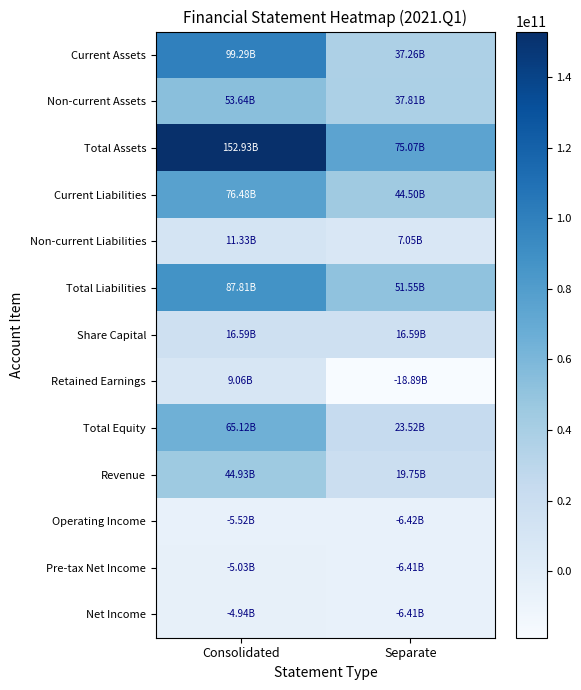

Reading right to left, what are all the values shown in this chart?

Current Assets: Separate=37263842777	Consolidated=99288835810
Non-current Assets: Separate=37805795450	Consolidated=53640384024
Total Assets: Separate=75069638227	Consolidated=152929219834
Current Liabilities: Separate=44499611596	Consolidated=76480953821
Non-current Liabilities: Separate=7045444801	Consolidated=11332063464
Total Liabilities: Separate=51545056397	Consolidated=87813017285
Share Capital: Separate=16586774000	Consolidated=16586774000
Retained Earnings: Separate=-18889208289	Consolidated=9055026575
Total Equity: Separate=23524581830	Consolidated=65116202549
Revenue: Separate=19749053711	Consolidated=44931288643
Operating Income: Separate=-6420148132	Consolidated=-5517370372
Pre-tax Net Income: Separate=-6407415815	Consolidated=-5028640309
Net Income: Separate=-6407415815	Consolidated=-4937916016